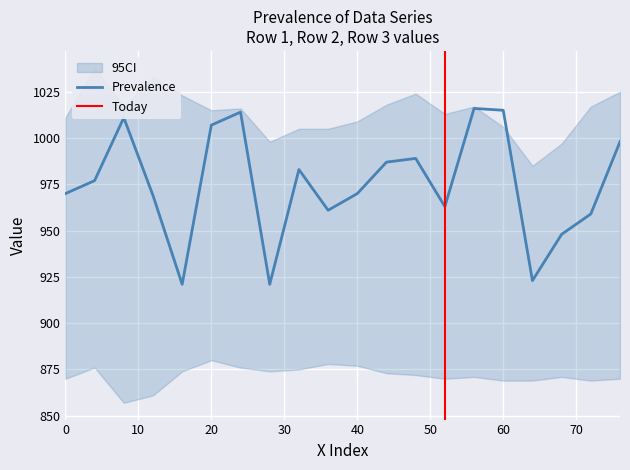

Is it true that Prevalence equals 1570 at 0?

False